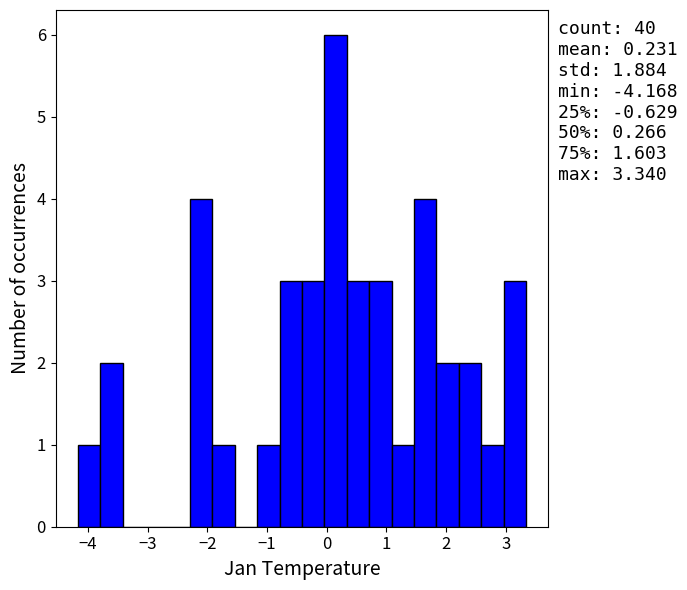

Read against the x-axis, roughly where is the centre of the tallest bar?

0.1